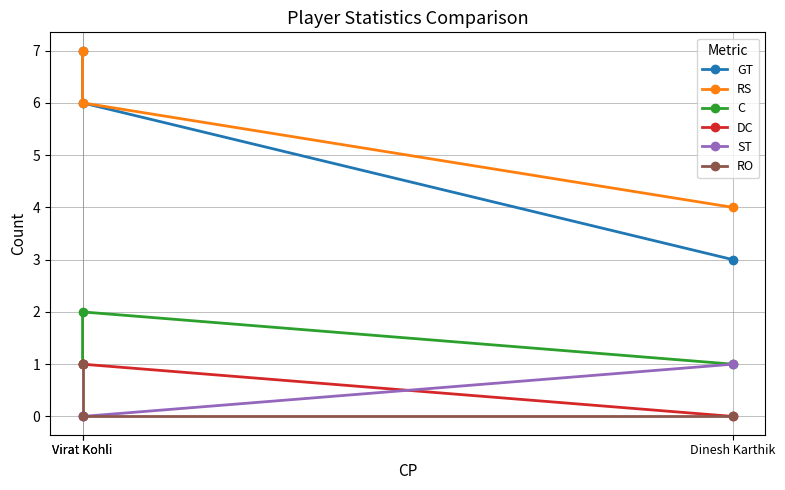

Reading right to left, what are all the values shown in this chart?

GT: 7	6	3
RS: 7	6	4
C: 1	2	1
DC: 1	1	0
ST: 0	0	1
RO: 1	0	0